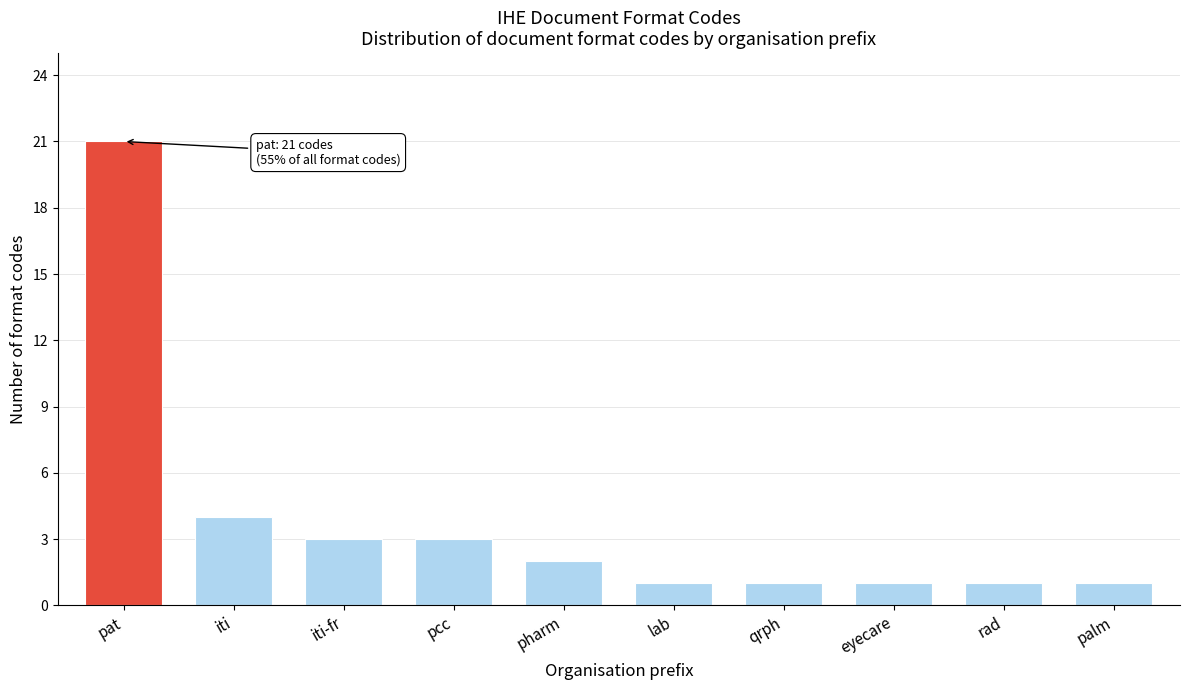

Reading left to right, extract all data points from this chart.

pat=21	iti=4	iti-fr=3	pcc=3	pharm=2	lab=1	qrph=1	eyecare=1	rad=1	palm=1